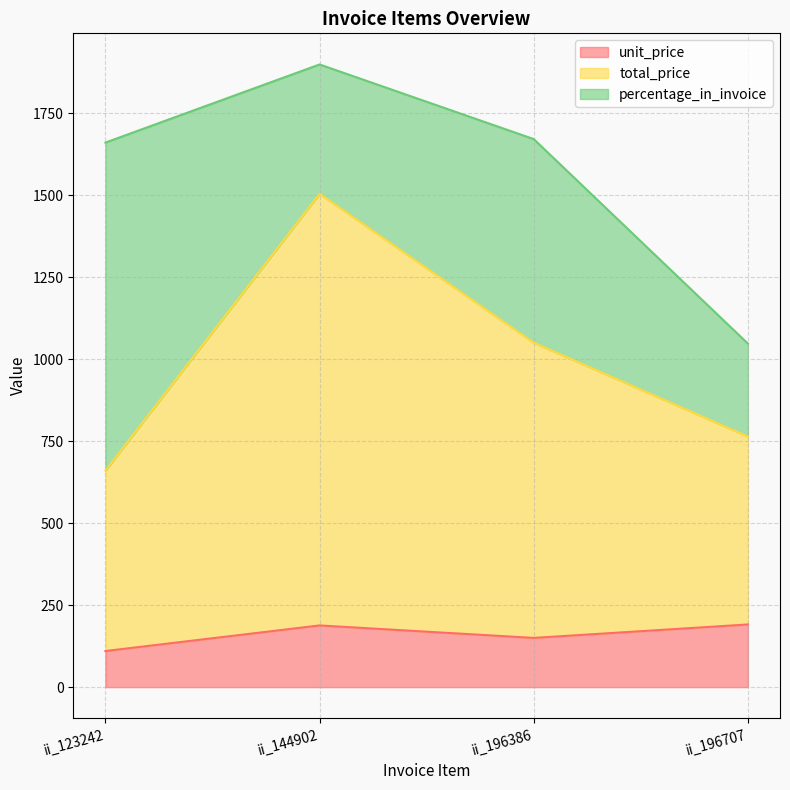

What is the difference between the maximum and minimum values in the unit_price series?

81.0